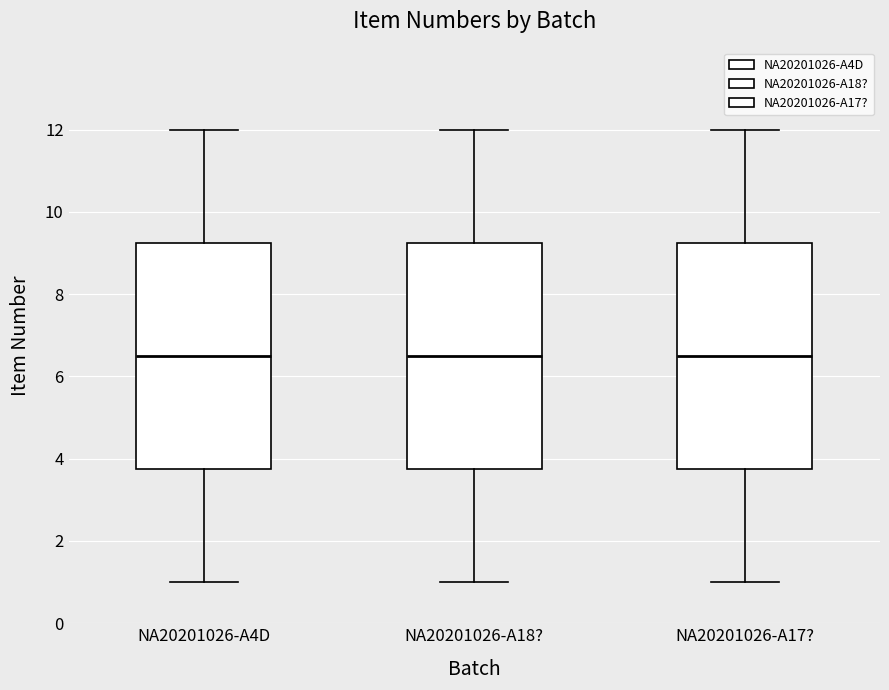

Where does the upper whisker of the box for NA20201026-A18? end on the y-axis? The values are not printed on the chart, so give them approximately, as read against the axis.

12.0